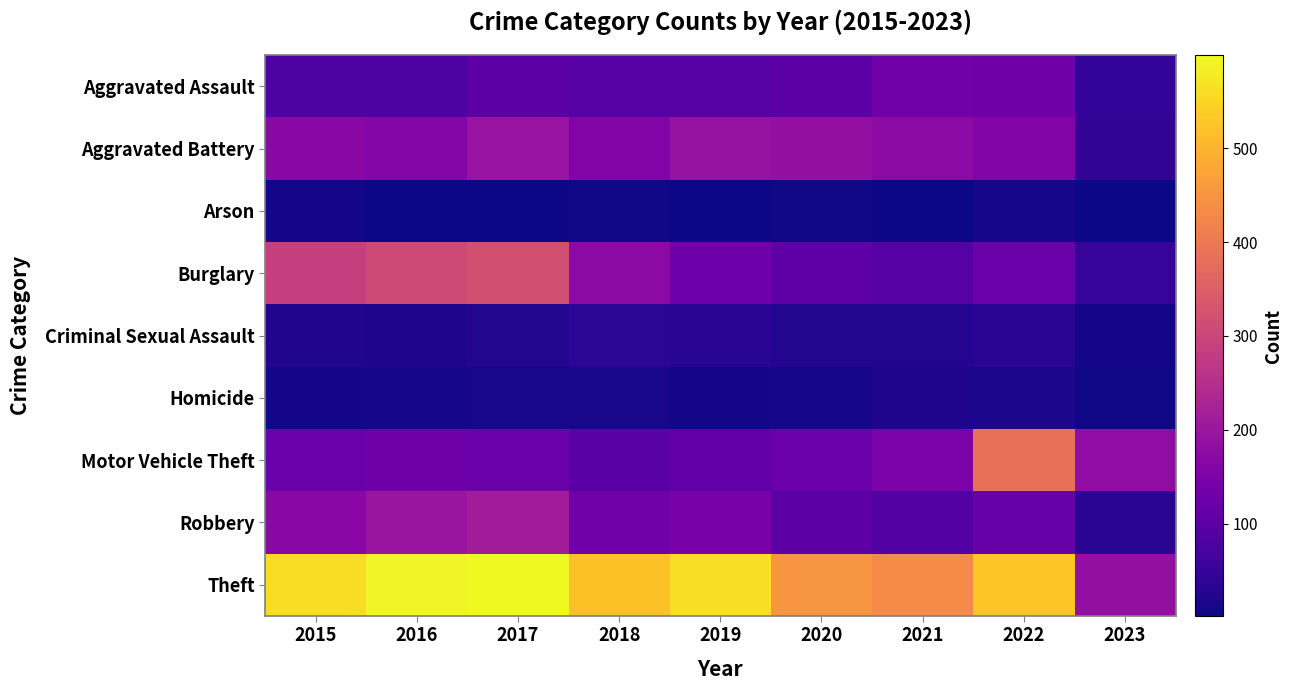

Which label corresponds to the smallest value in the chart?

2023